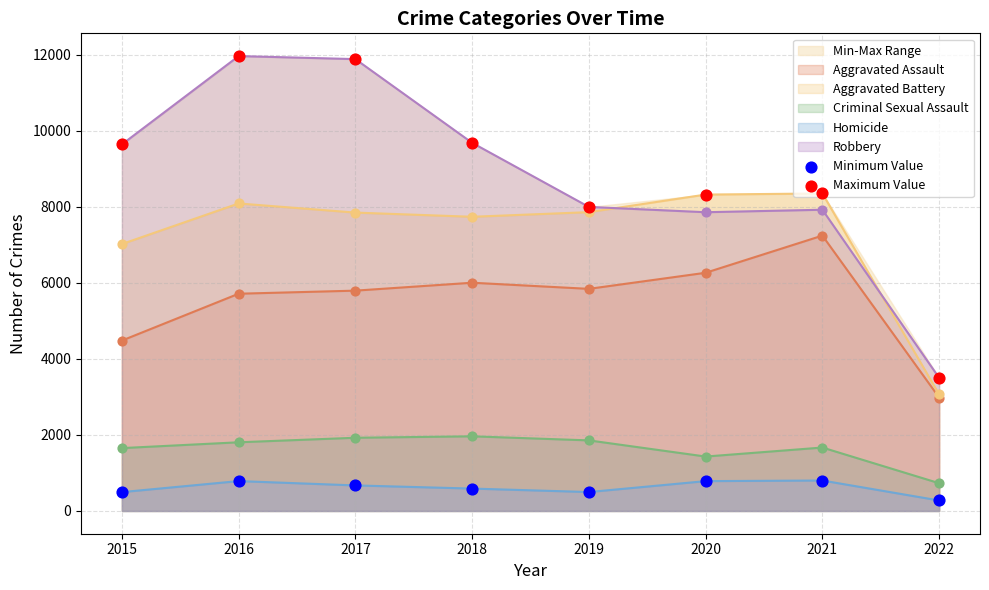

Which series reaches the minimum Y coordinate?

Minimum Value